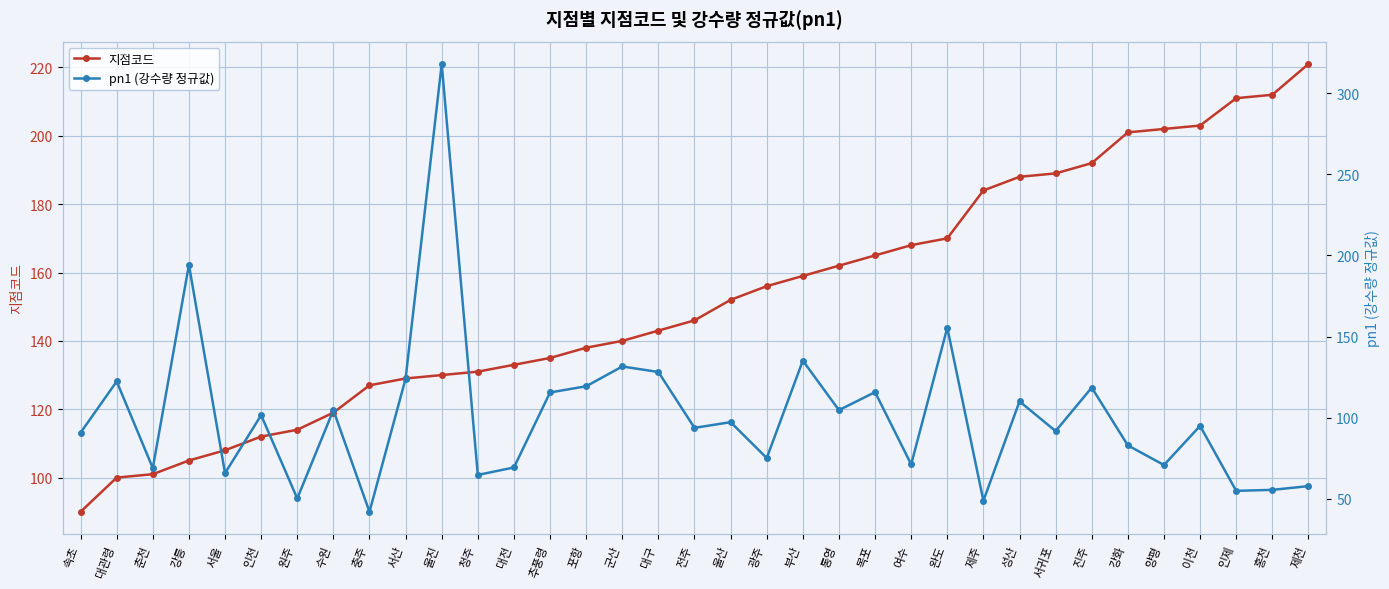

How many data points in 지점코드 are less than 146?

17